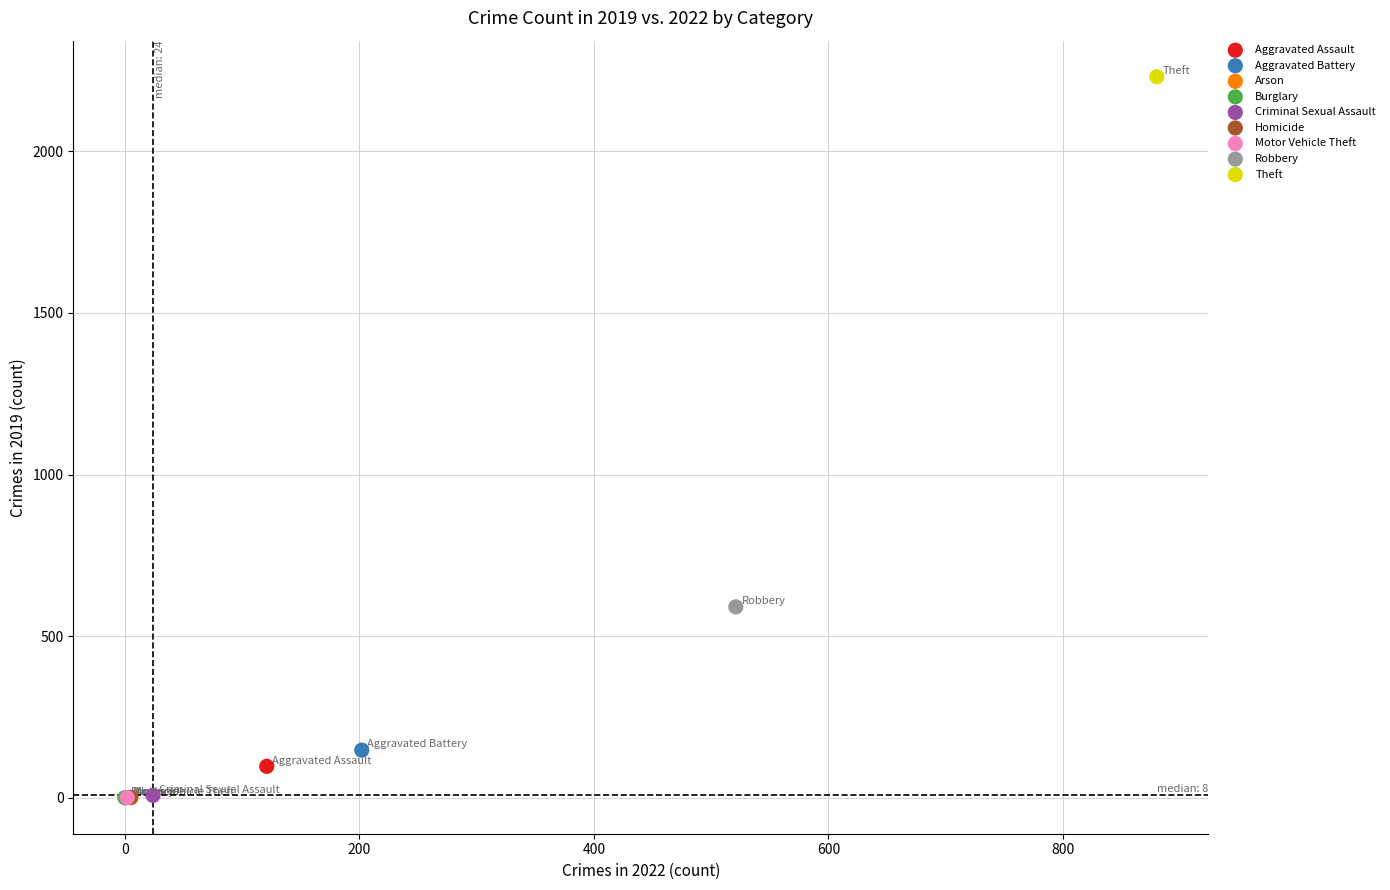

What are all the series names shown in the legend?

Aggravated Assault, Aggravated Battery, Arson, Burglary, Criminal Sexual Assault, Homicide, Motor Vehicle Theft, Robbery, Theft